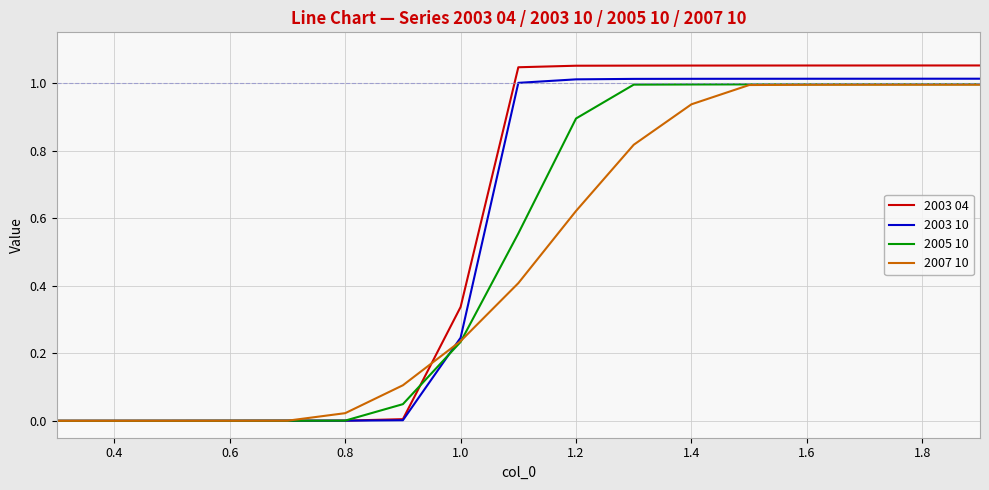

Which series has the widest spread of values?

2003 04